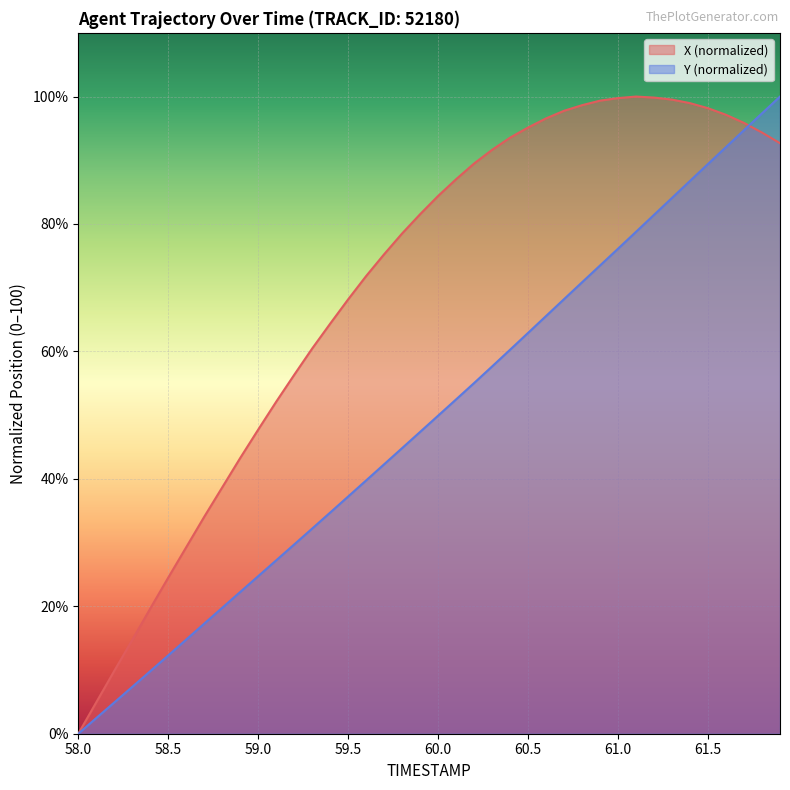

What position from the right is 59.1?

29